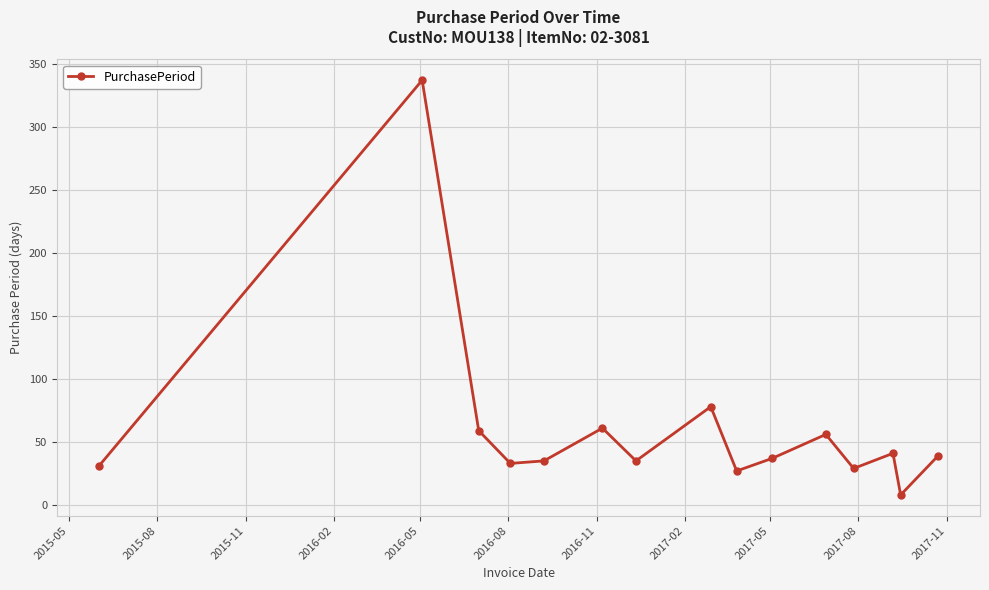

What is the smallest value displayed?

8